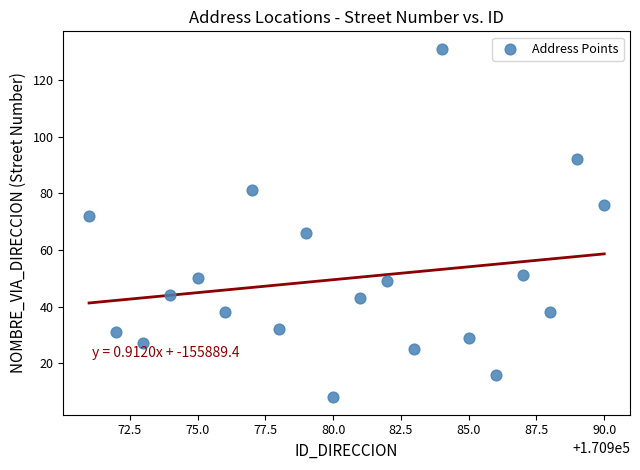

What is the range of X values (max minus min)?

19